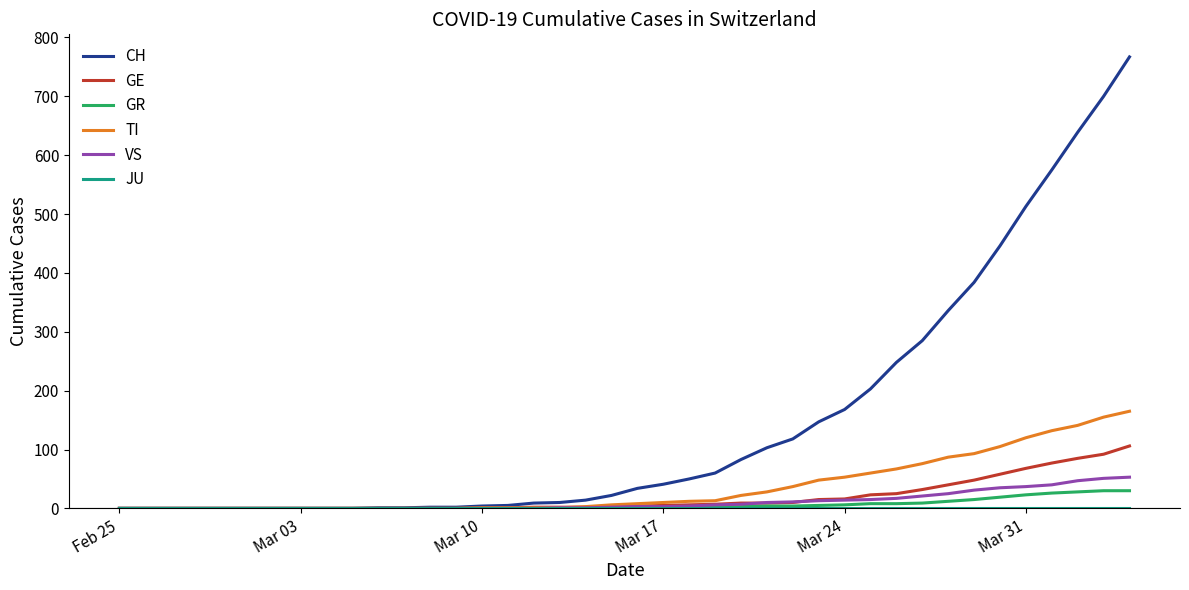

What is the maximum value shown in the chart?

767